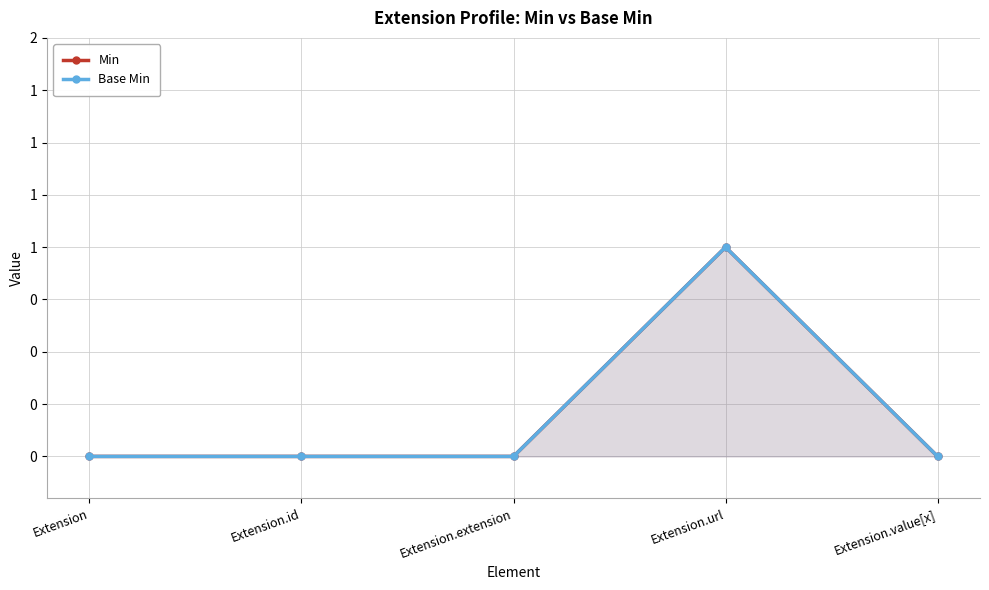

At Extension.value[x], list the series in order from smallest to largest.

Min, Base Min